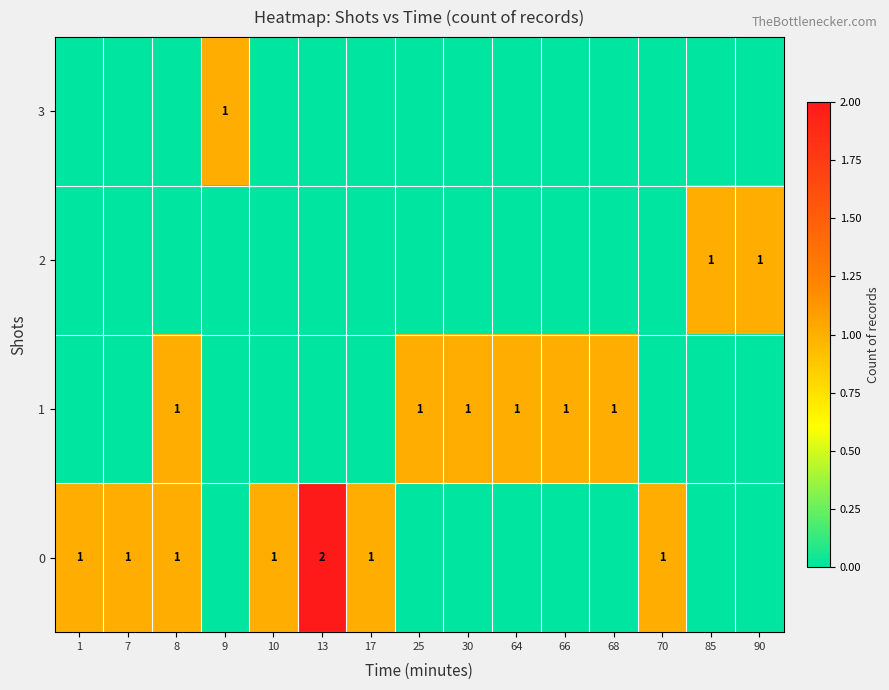

True or false: 0 has a value of 1 at 70.

True